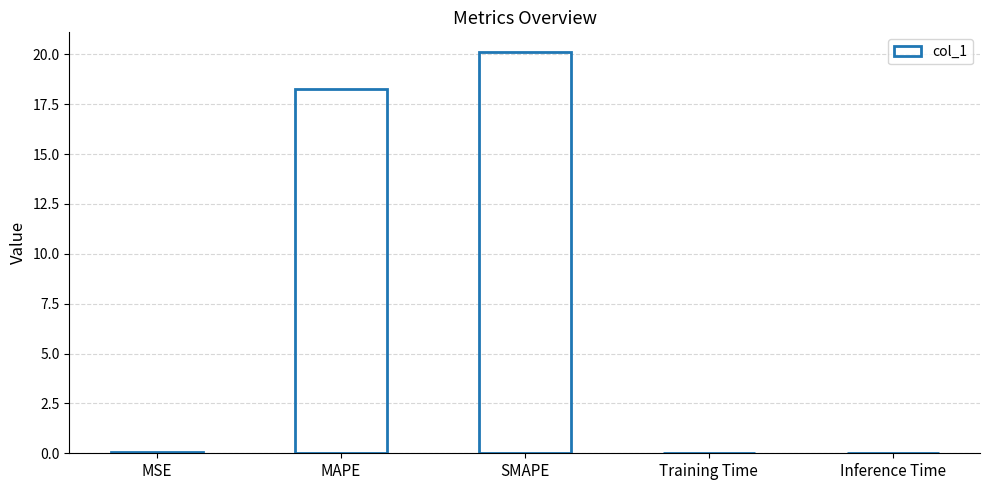

Which has a higher value, MAPE or Training Time?

MAPE